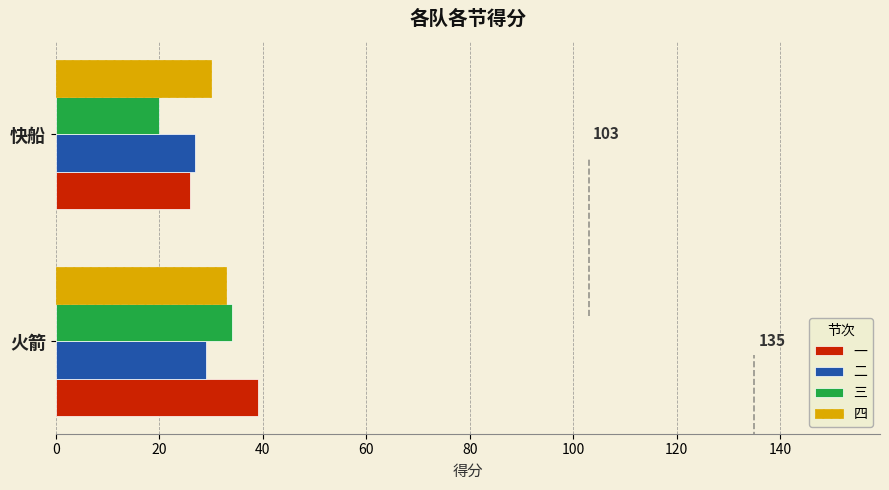

Which series has the largest range (max minus min)?

三